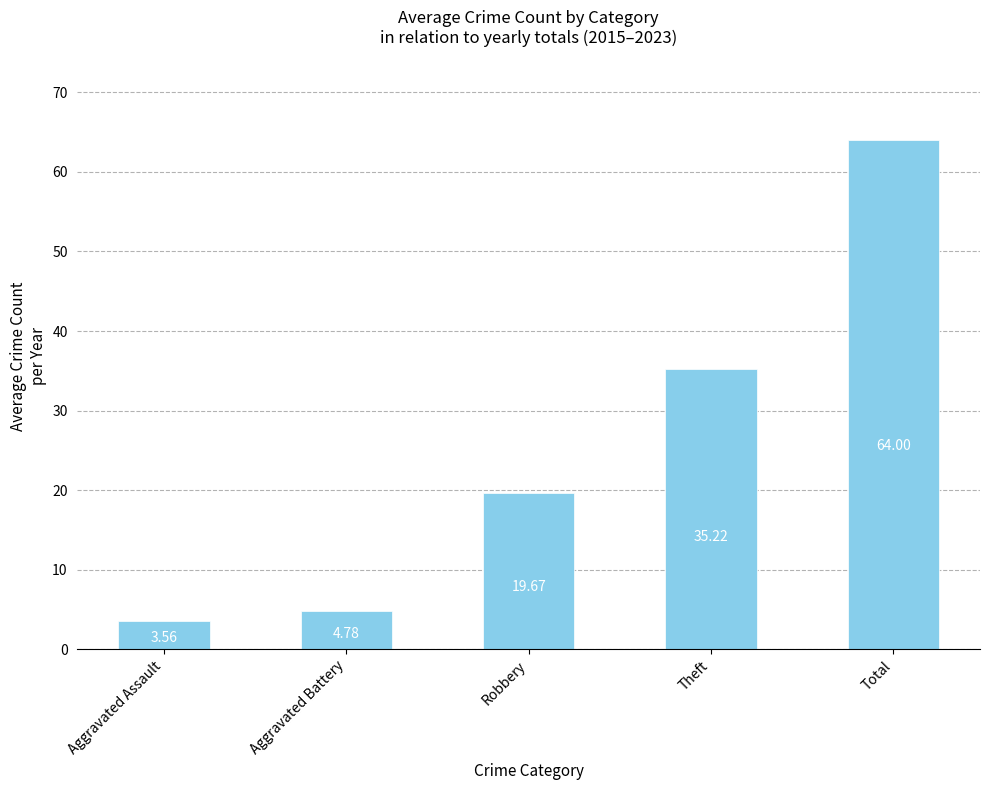

At which label does the data first exceed 19?

Robbery